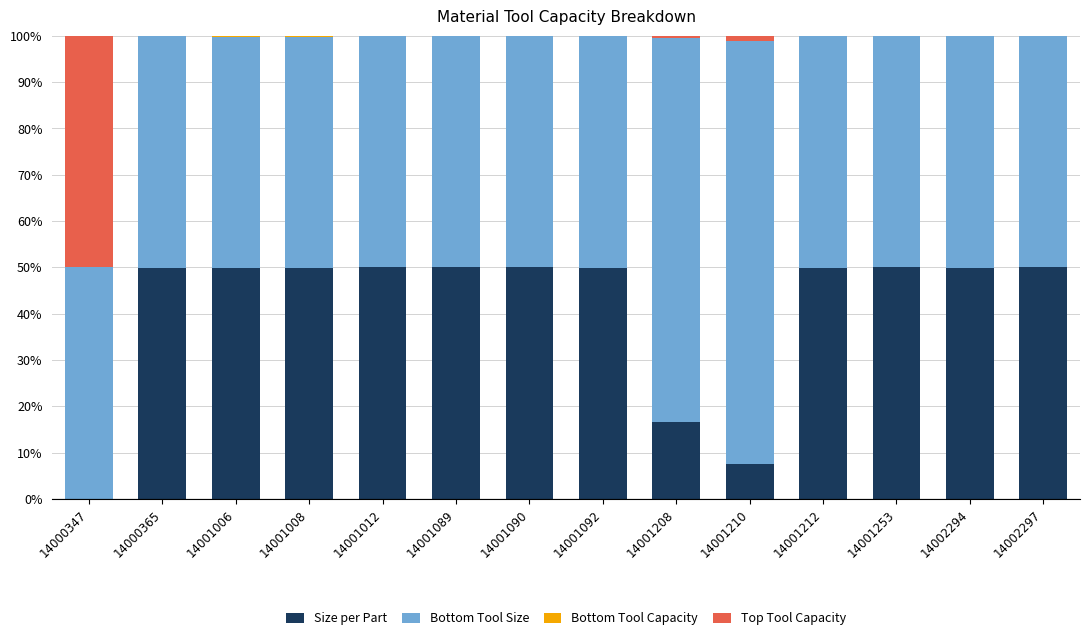

The value of Size per Part at 14001012 is 11.7. True or false?

False